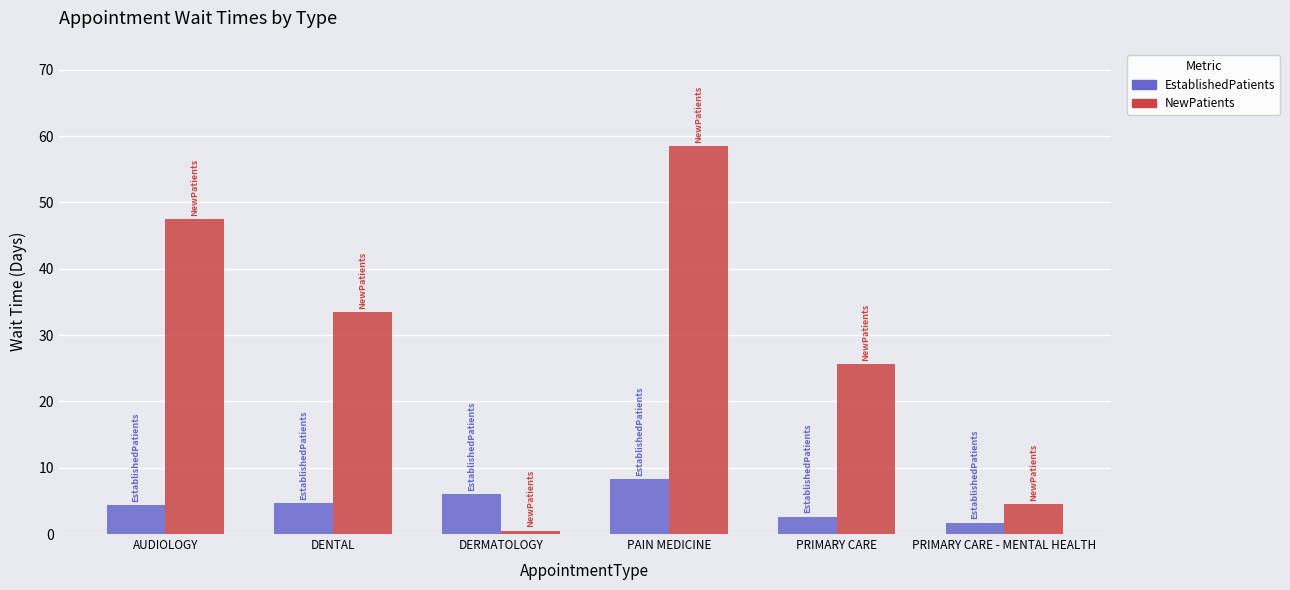

Rank the series at PRIMARY CARE from highest to lowest value.

NewPatients, EstablishedPatients